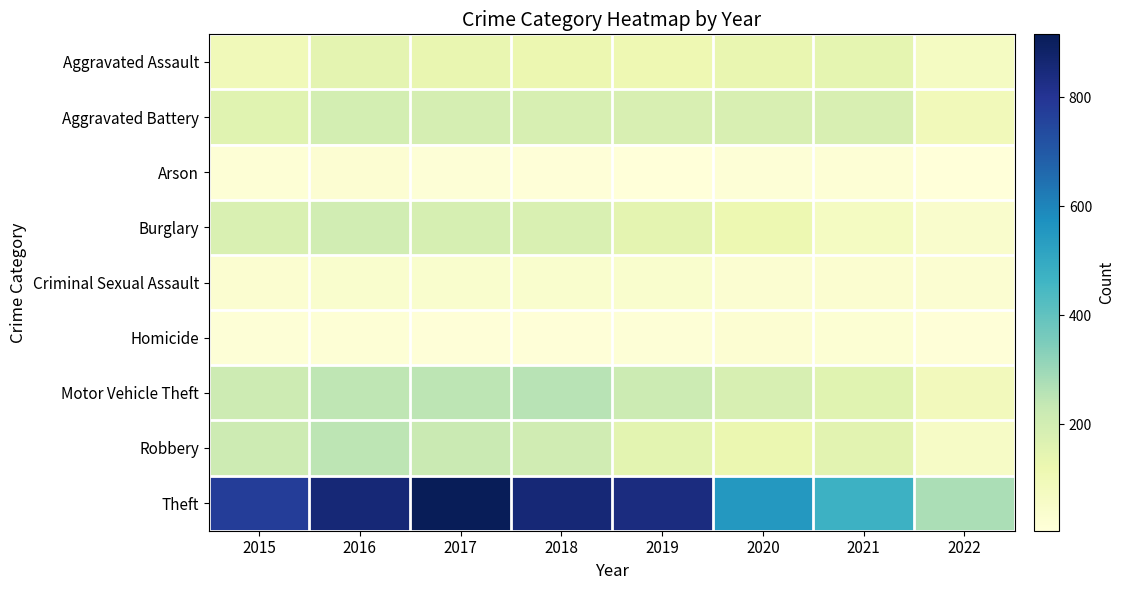

What is the total value across all series at 2018?

1848